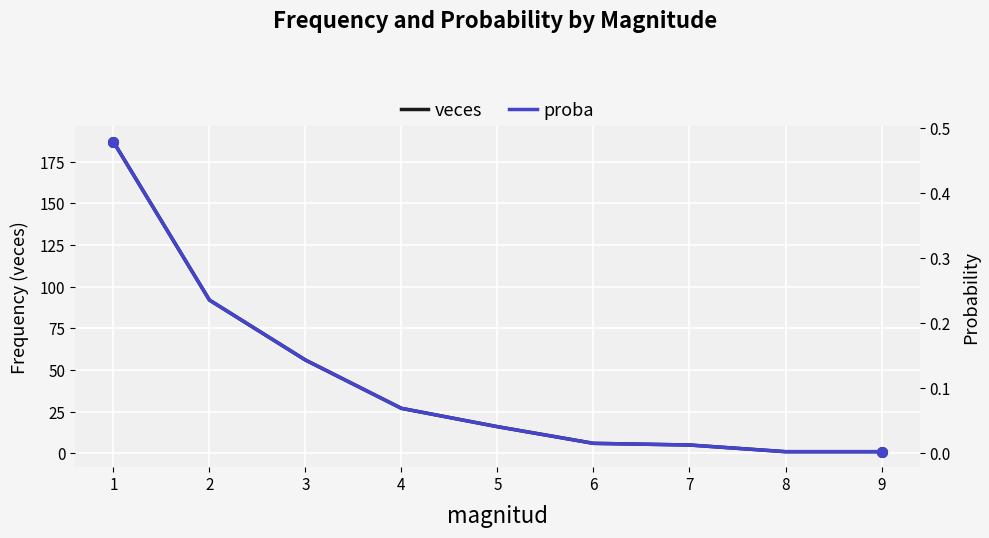

At which category is the sum across all series the highest?

1